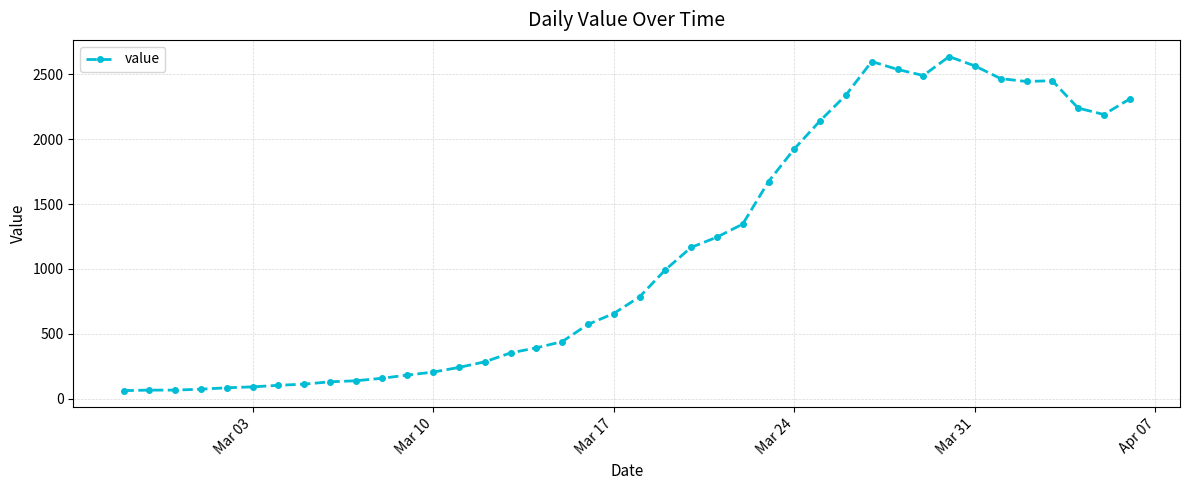

True or false: the data has more than 1 interior local peaks.

True